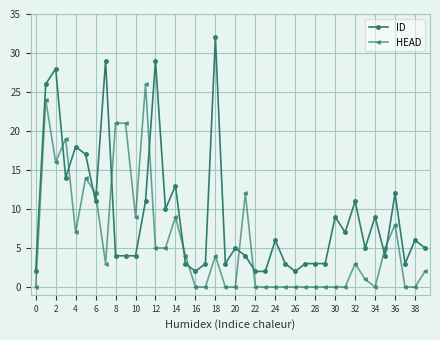

Rank the series by their maximum value, from lowest to highest.

HEAD, ID